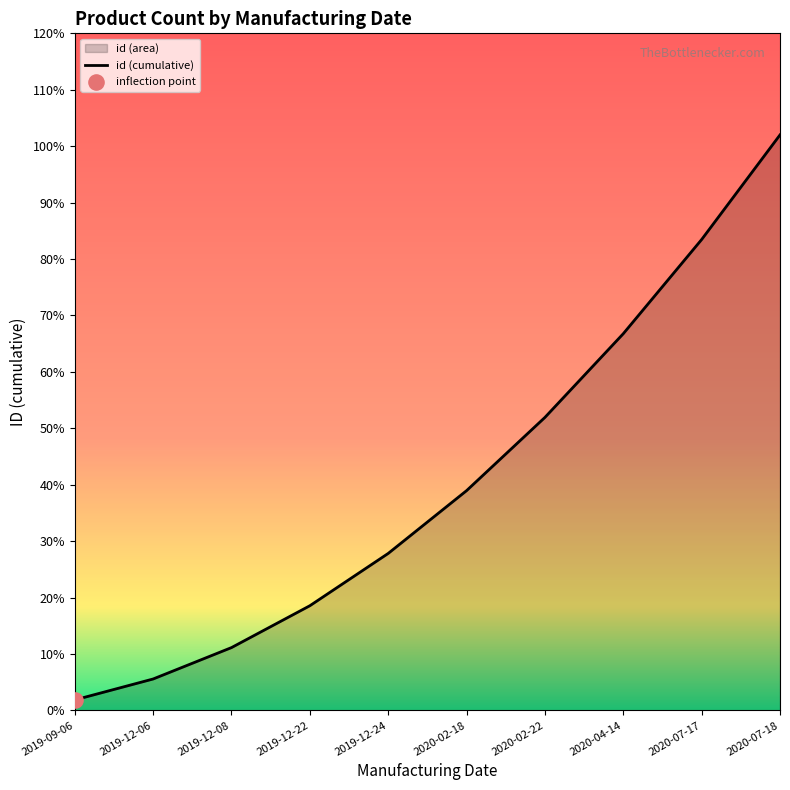

Approximately how many times larger is the value at 2019-12-06 compared to 2020-07-17?

0.1